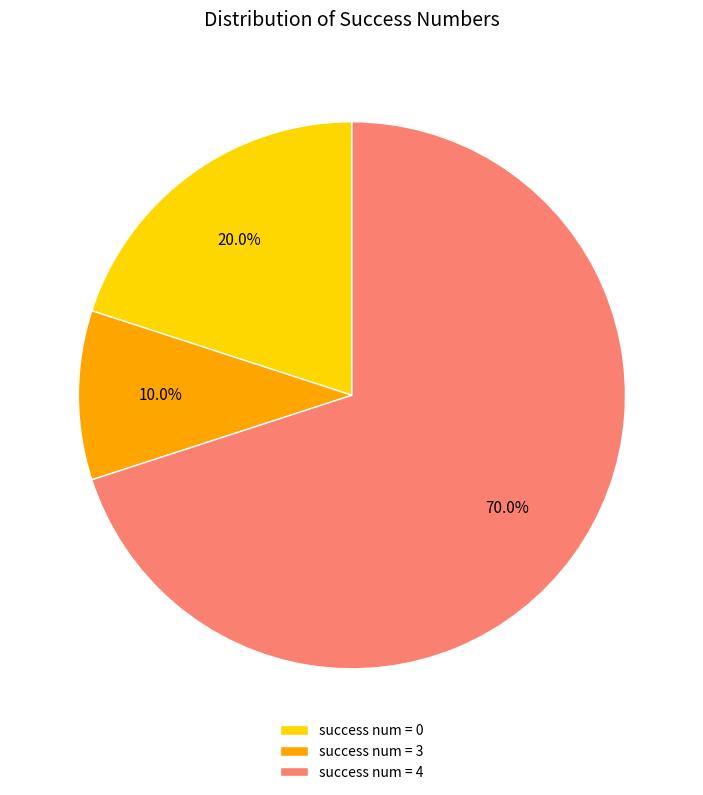

How many slices are in this pie chart?

3